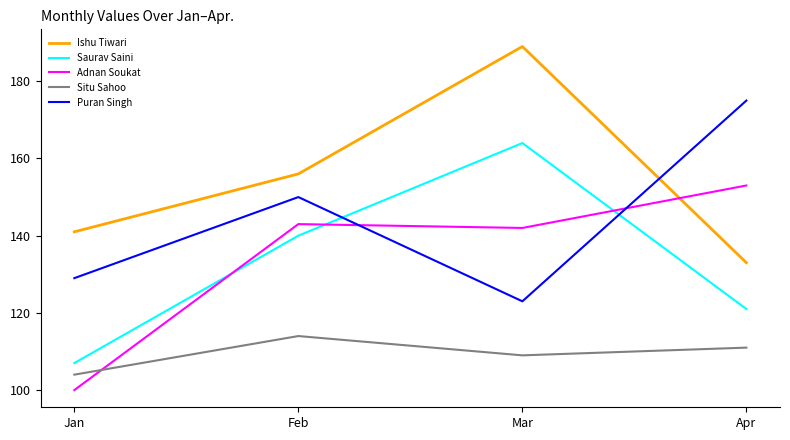

How many lines are shown in the chart?

5